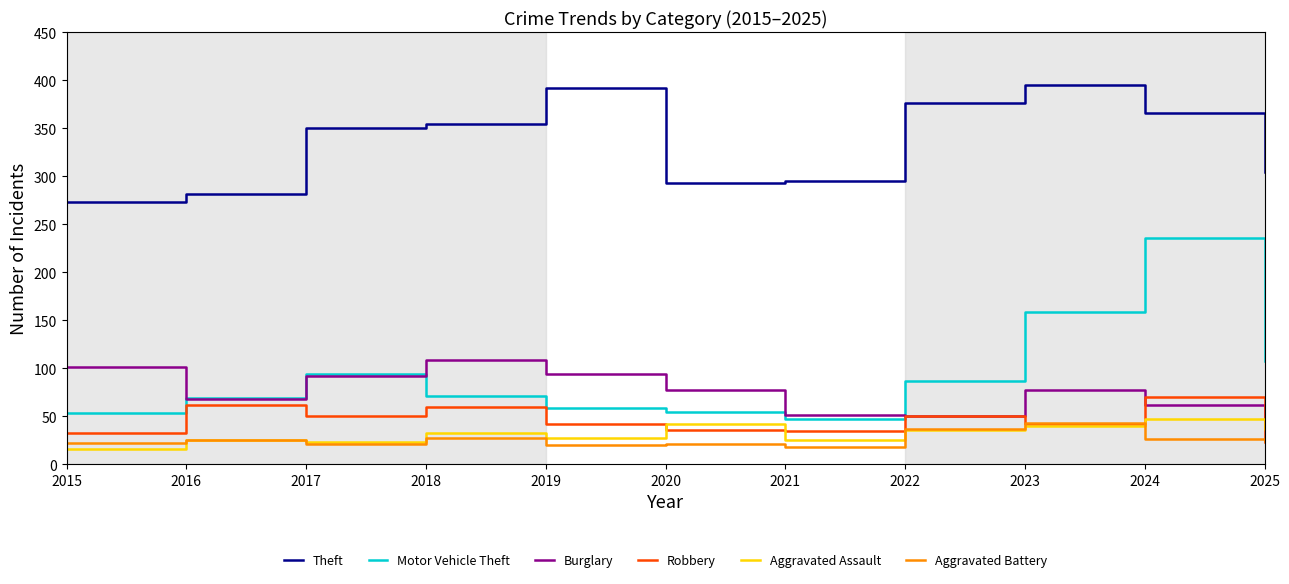

True or false: Burglary and Robbery intersect in this chart.

True